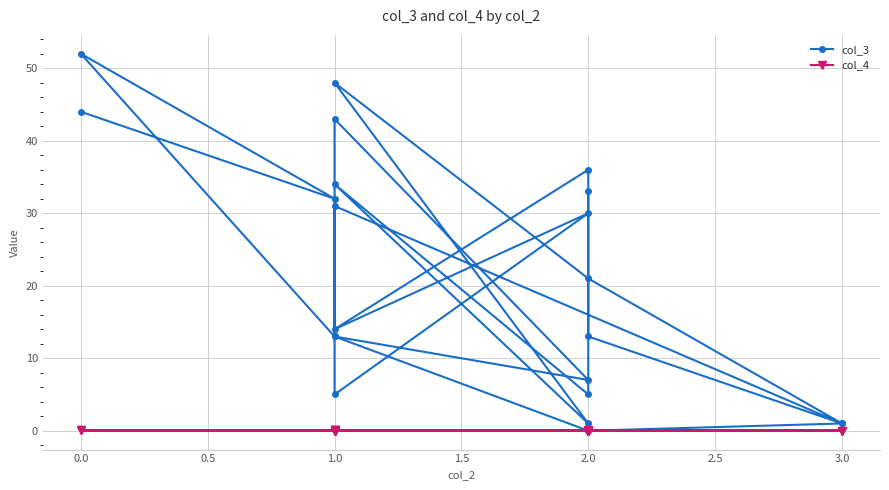

Does the chart display data point markers on the line(s)?

Yes